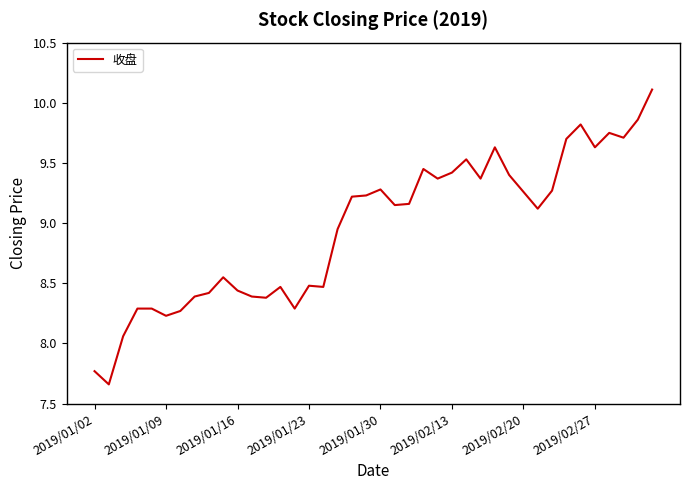

What is the greatest value displayed?

10.1